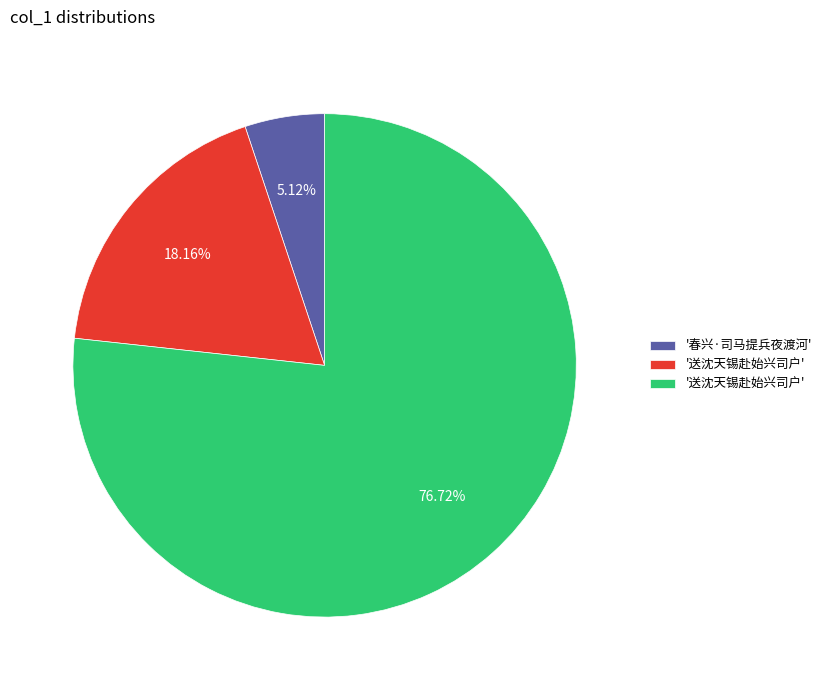

Is there a majority slice in this chart?

Yes